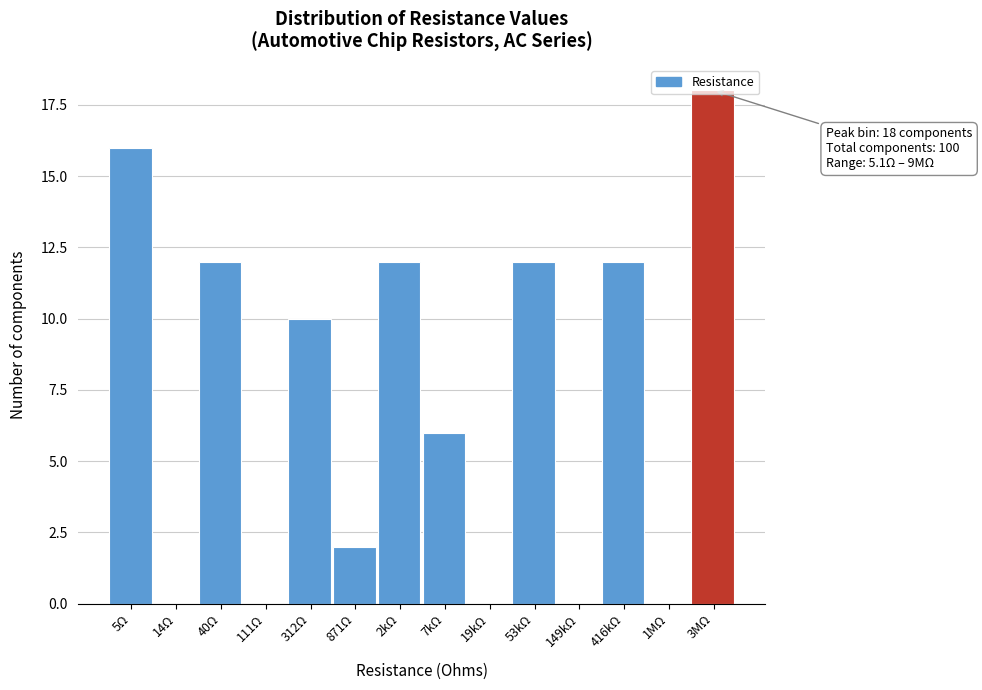

Where is the data nearest to the value 9?

312Ω